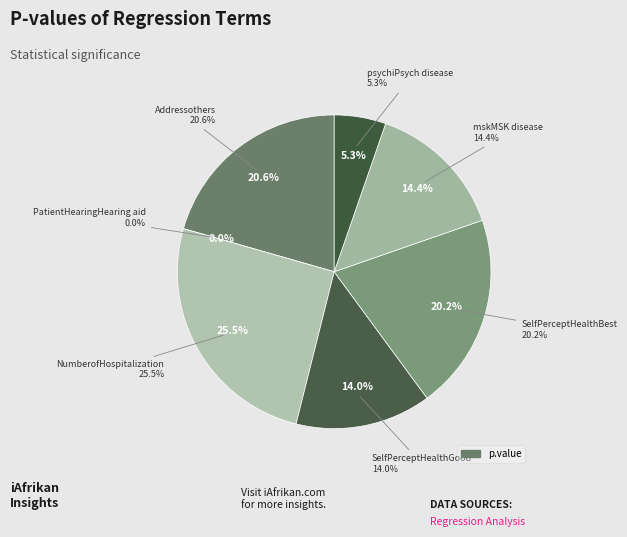

To the nearest percent, what is the difference between the largest and smallest slice percentages?

26%